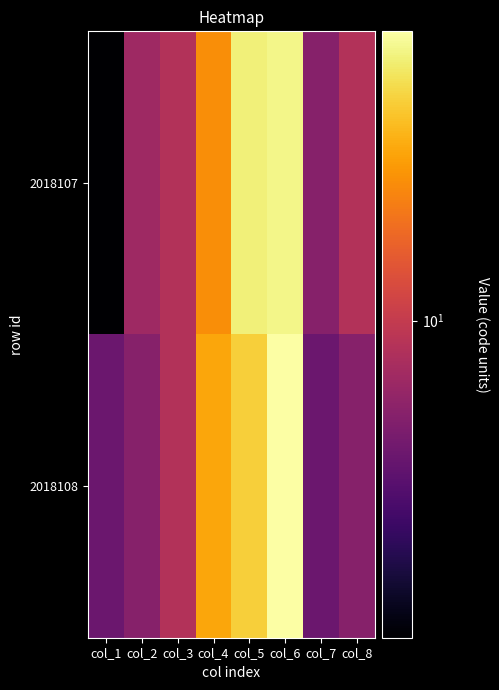

What is the total value across all series at col_1?

9